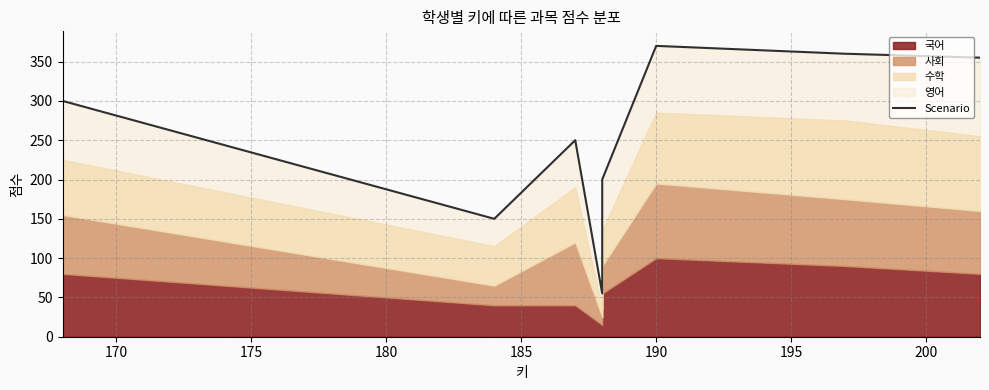

True or false: there are more than 1 points higher than both neighbors.

True